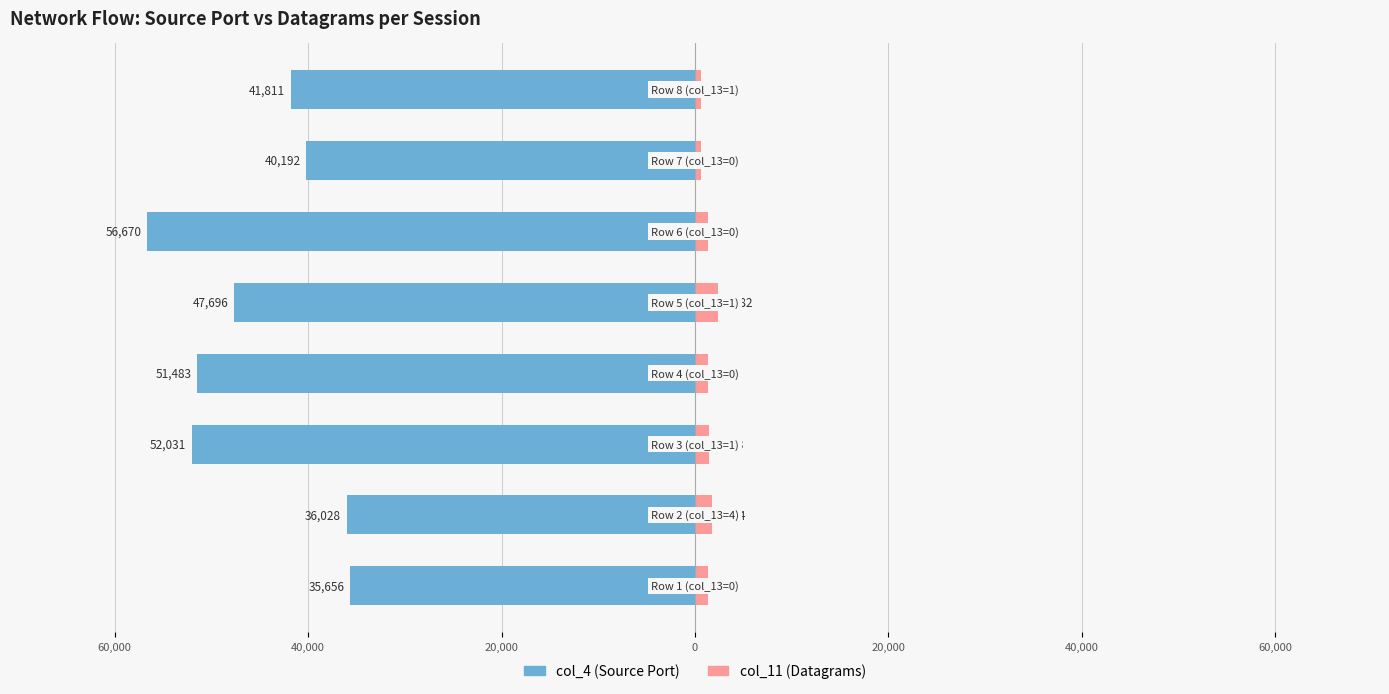

How many values in the col_4 (Source Port) series are below -41811?

4